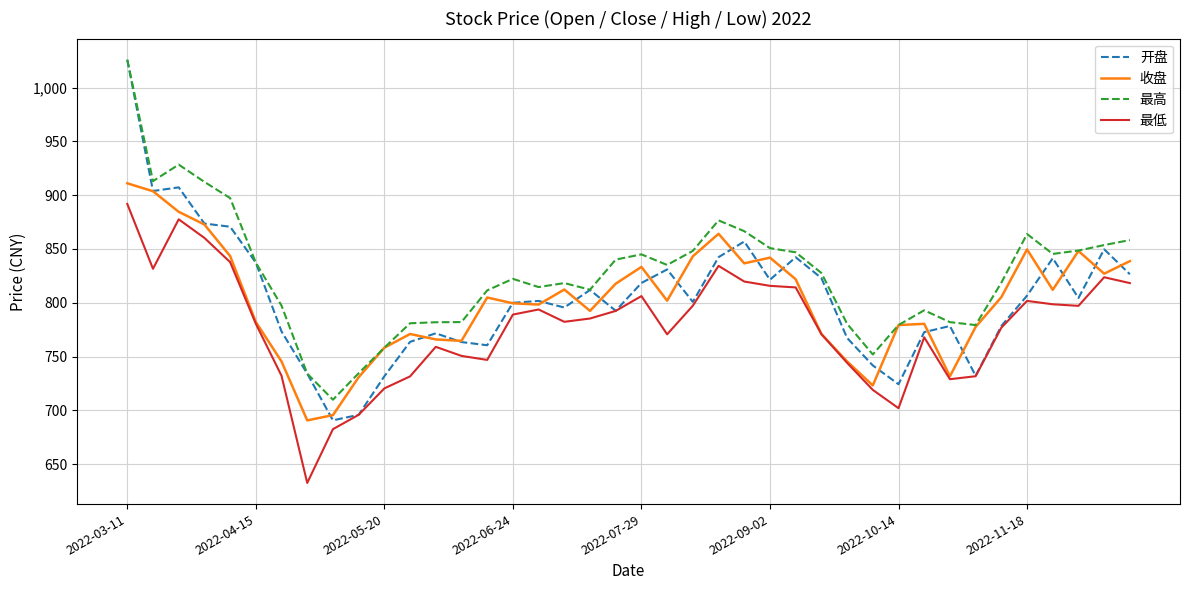

True or false: 最低 and 最高 cross at least once.

False